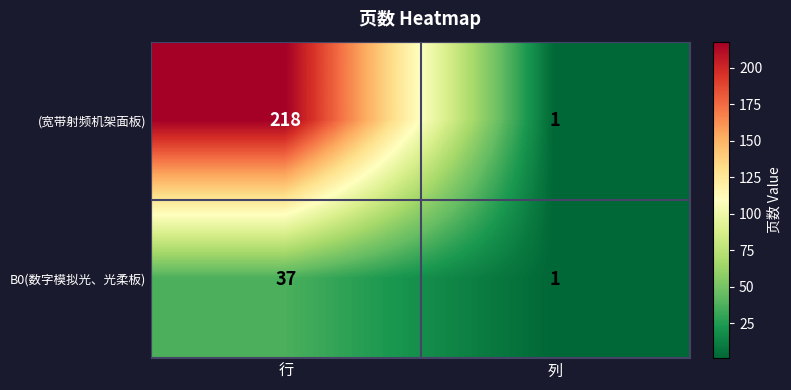

List the series in order of their peak value, lowest first.

B0(数字模拟光、光柔板), (宽带射频机架面板)